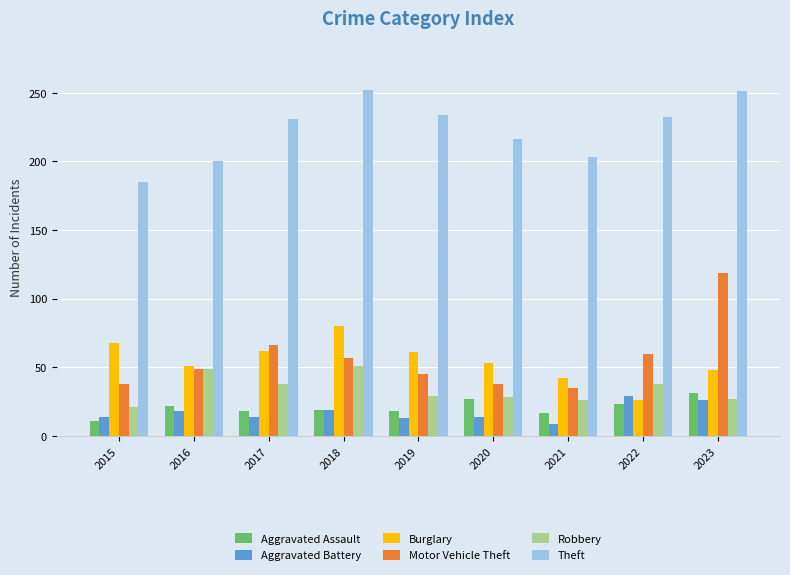

What is the value of the Burglary bar at the 1st from the left?

68